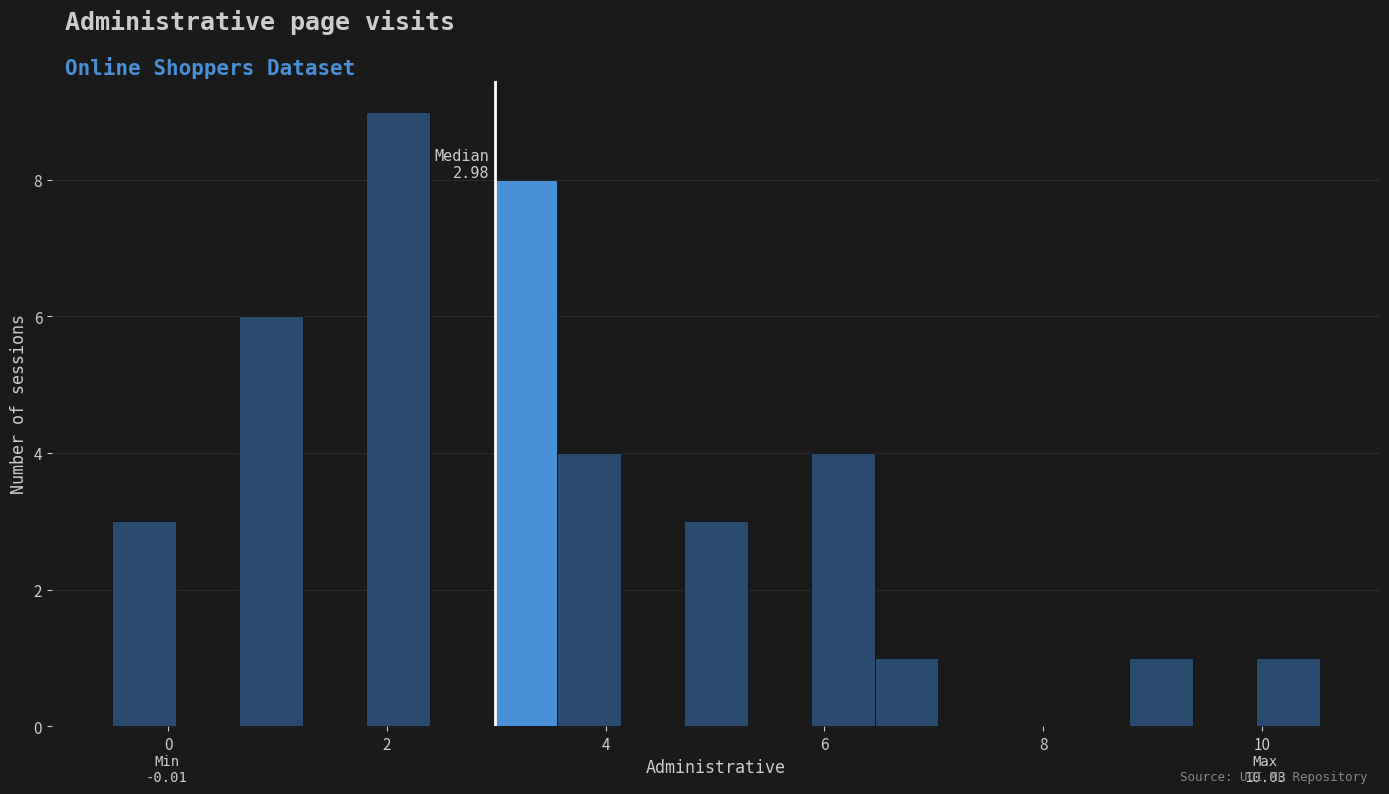

Around what value on the x-axis is the tallest bar? Give the approximate position of its centre, as read against the axis.

2.2